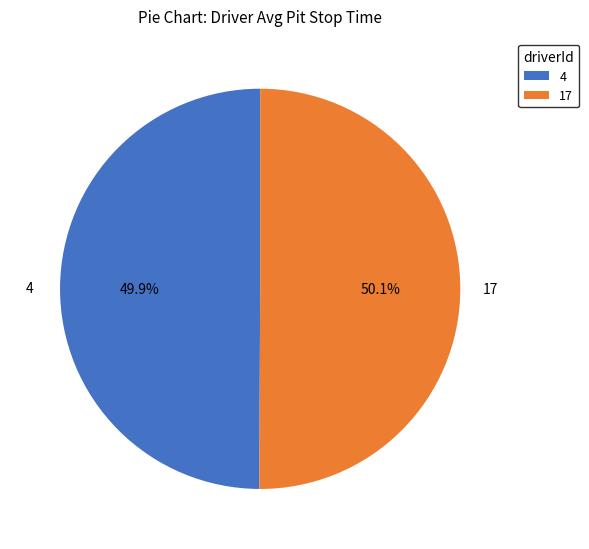

To the nearest percent, what is the average slice percentage?

50%